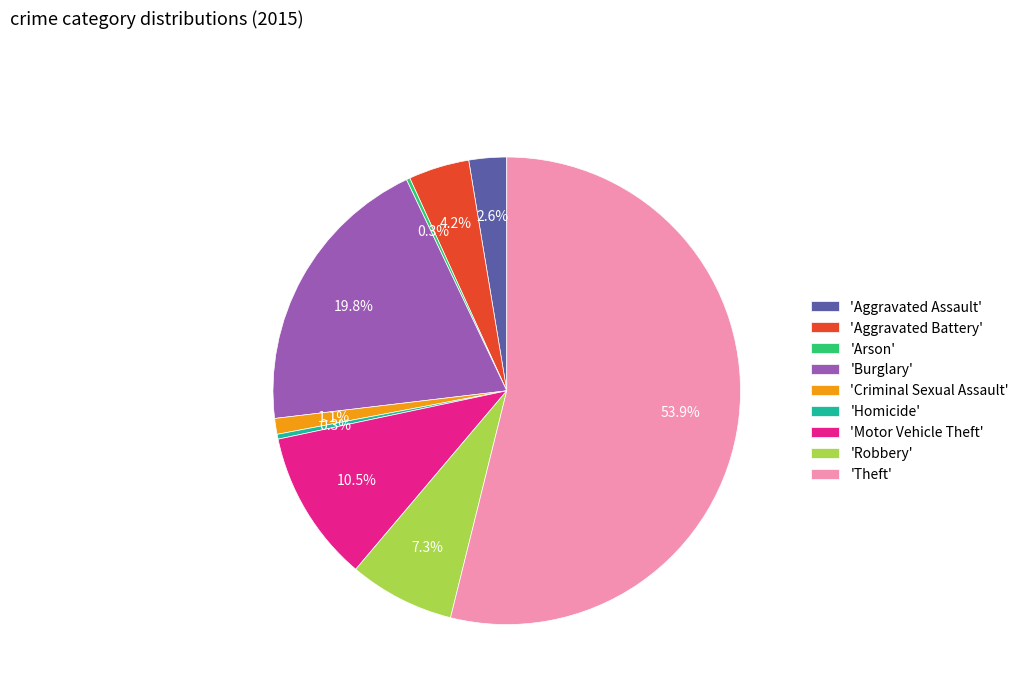

What is the largest slice in the pie chart?

'Theft'